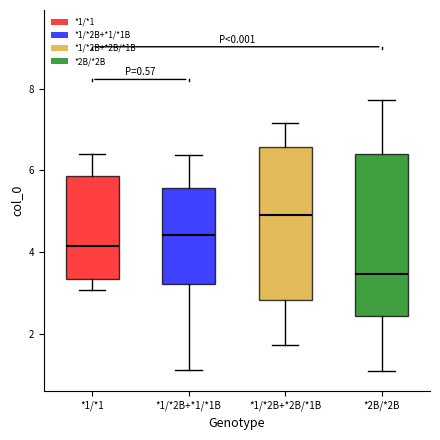

Which box's median line is the lowest?

*2B/*2B